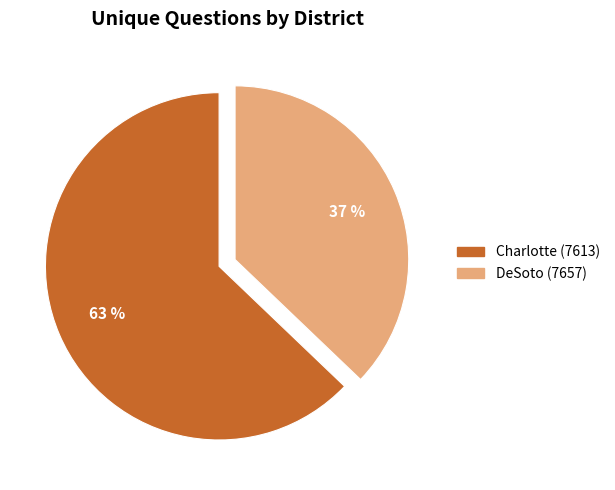

Combined, do DeSoto (7657) and Charlotte (7613) account for over 50%?

Yes